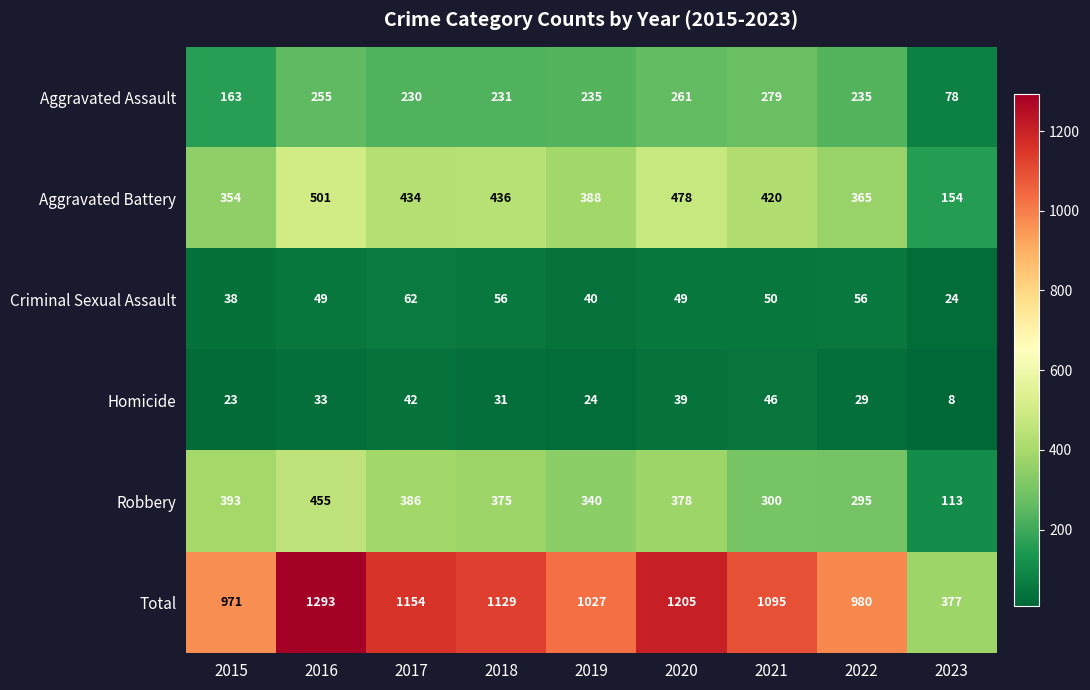

How many data points does each series have?

9